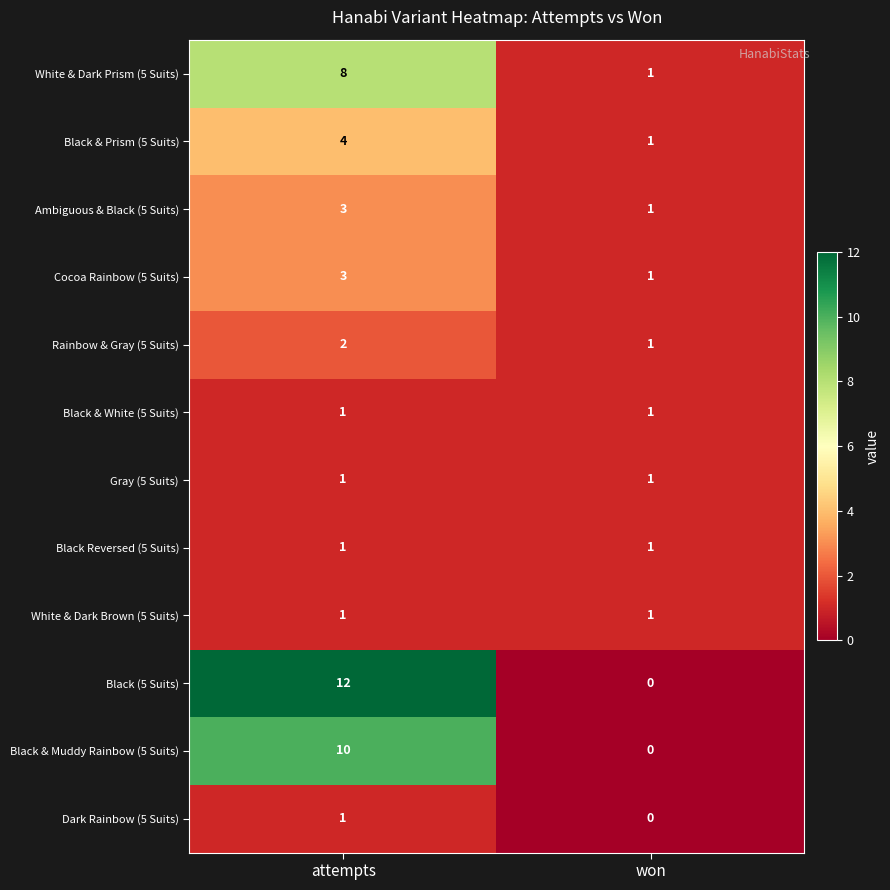

True or false: Gray (5 Suits) has a value of 1 at won.

True